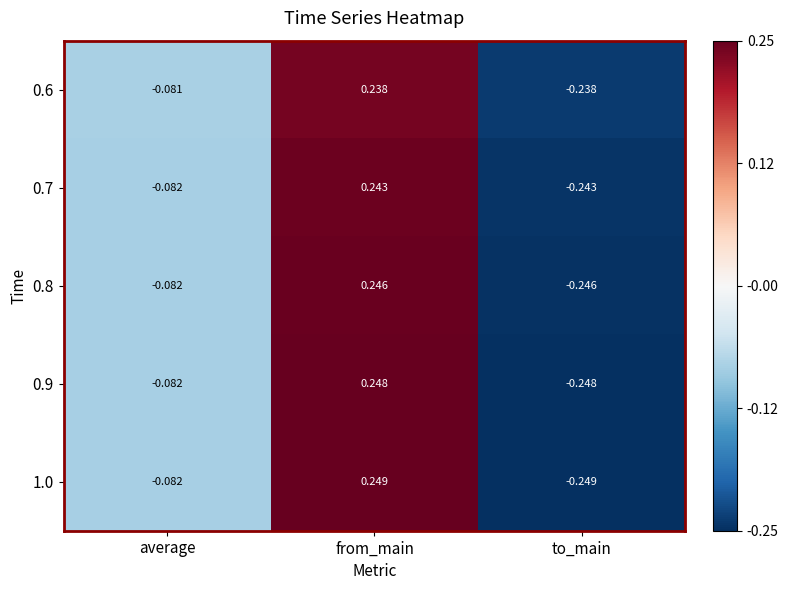

What is the total value across all series at from_main?

1.2